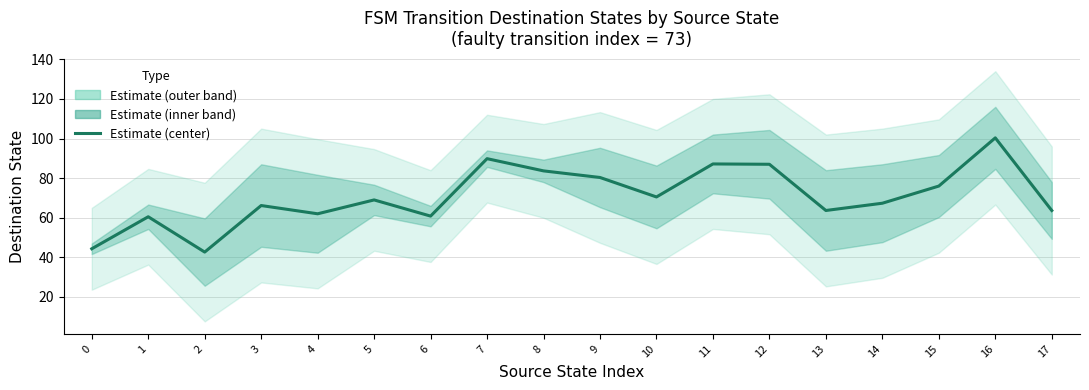

What is the minimum value shown in the chart?

42.7